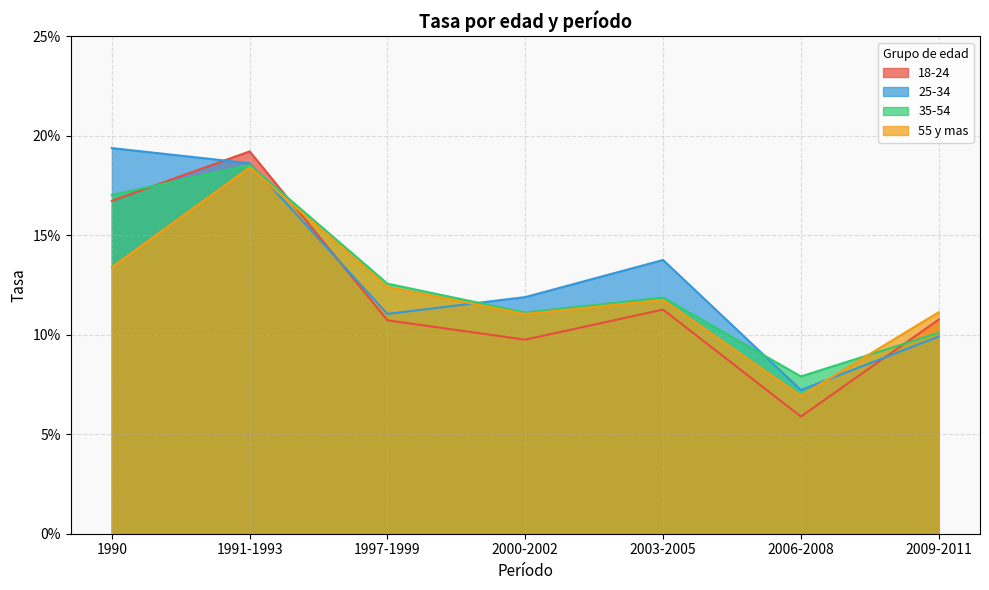

How many distinct data groups are displayed?

4